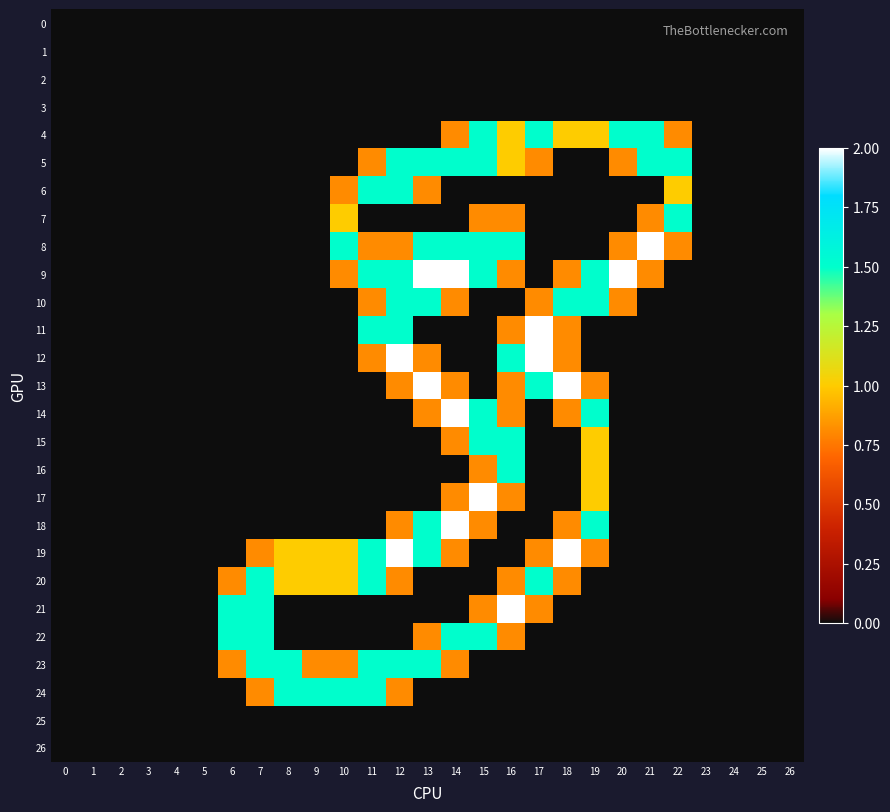

Which series changed the most between 1 and 8?

23